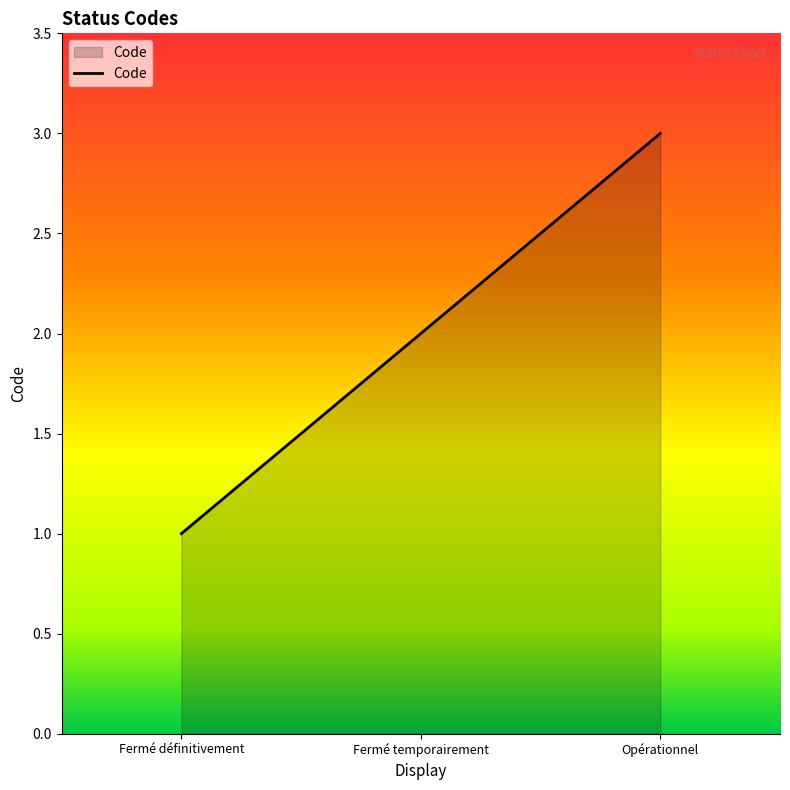

List the labels in order of value, smallest first.

Fermé définitivement, Fermé temporairement, Opérationnel